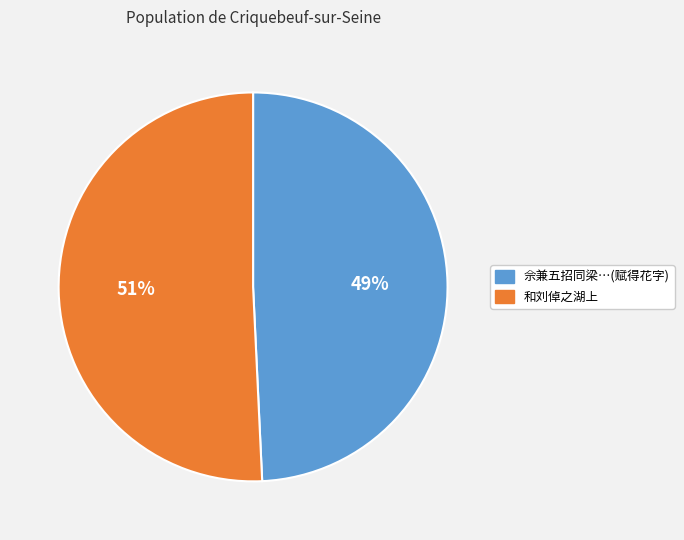

Does any single category account for the majority?

Yes